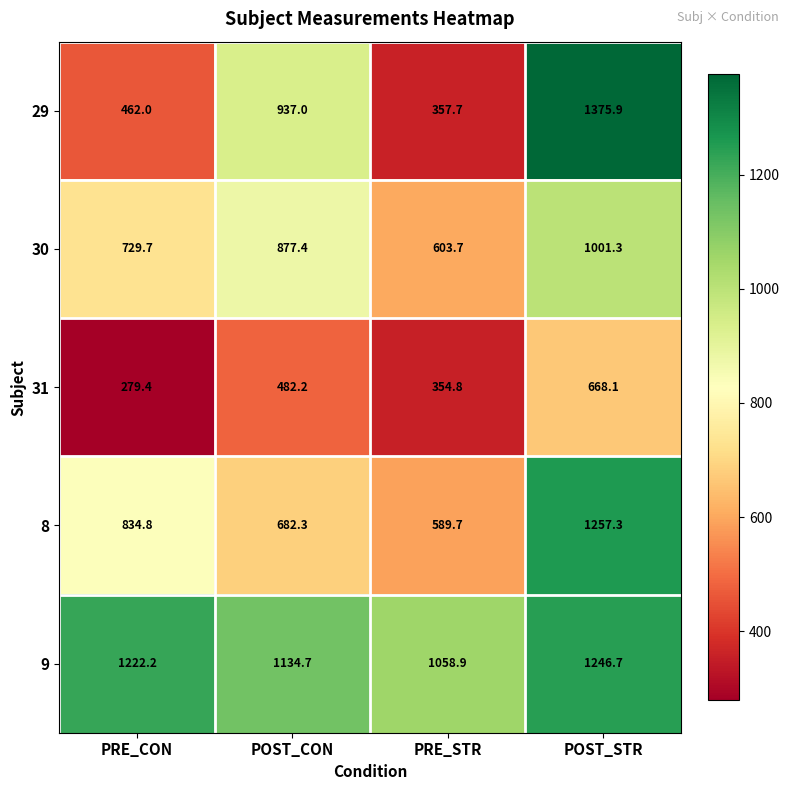

Between PRE_STR and POST_STR, which series saw the biggest shift?

29